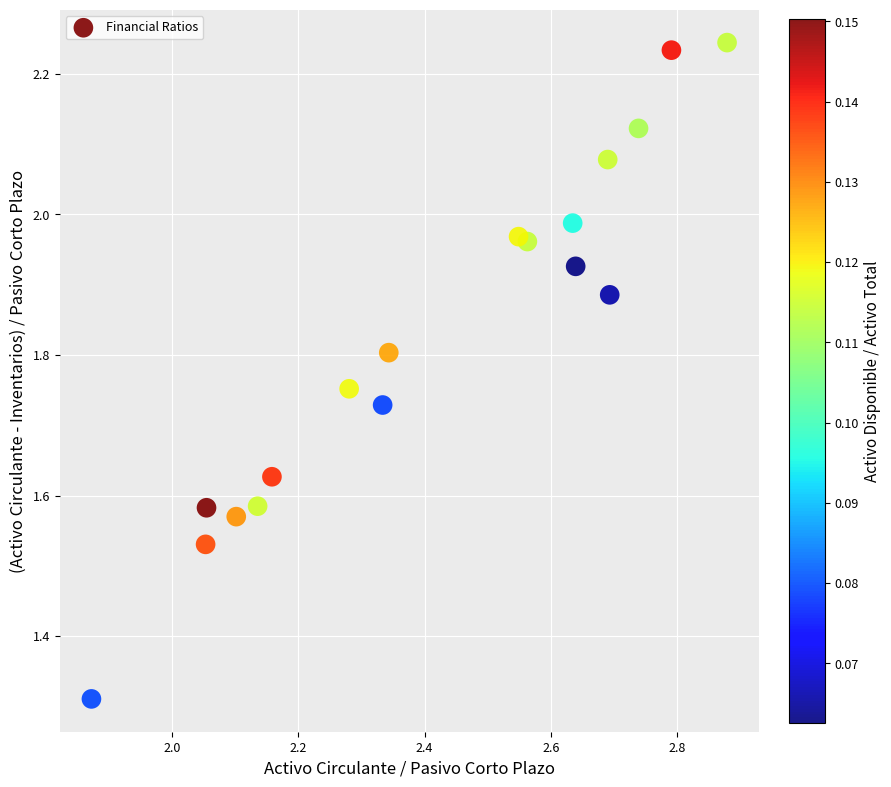

What is the range of Y values (max minus min)?

0.9